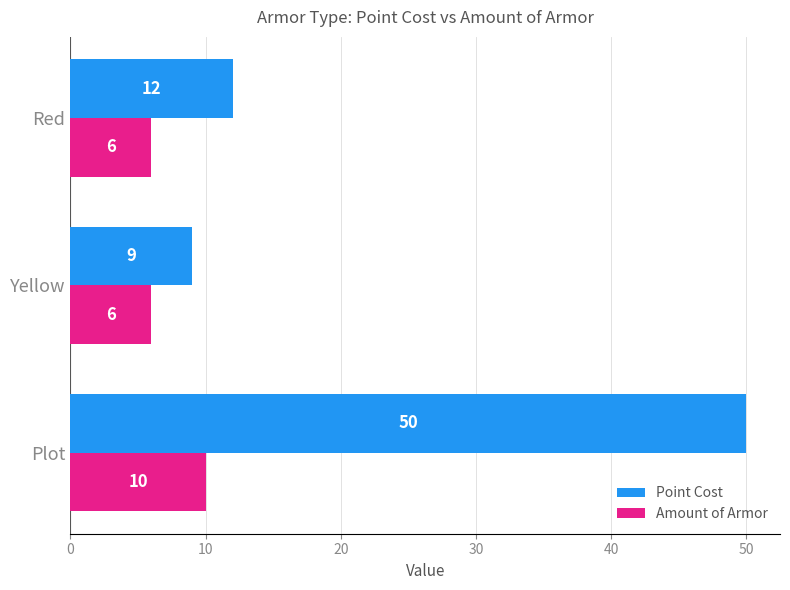

What is the difference between the highest and lowest values at Red?

6